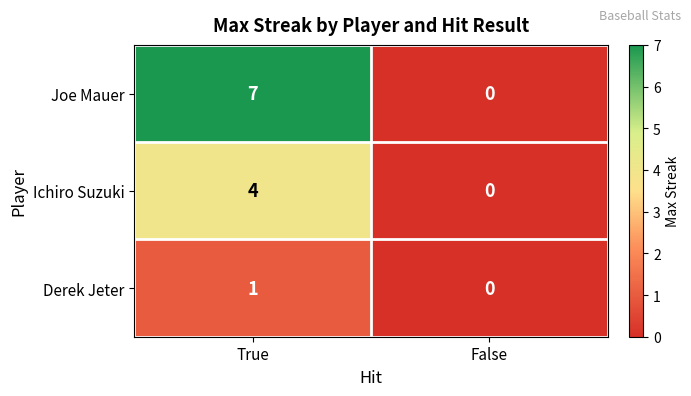

Where is Derek Jeter nearest to the value 0?

False